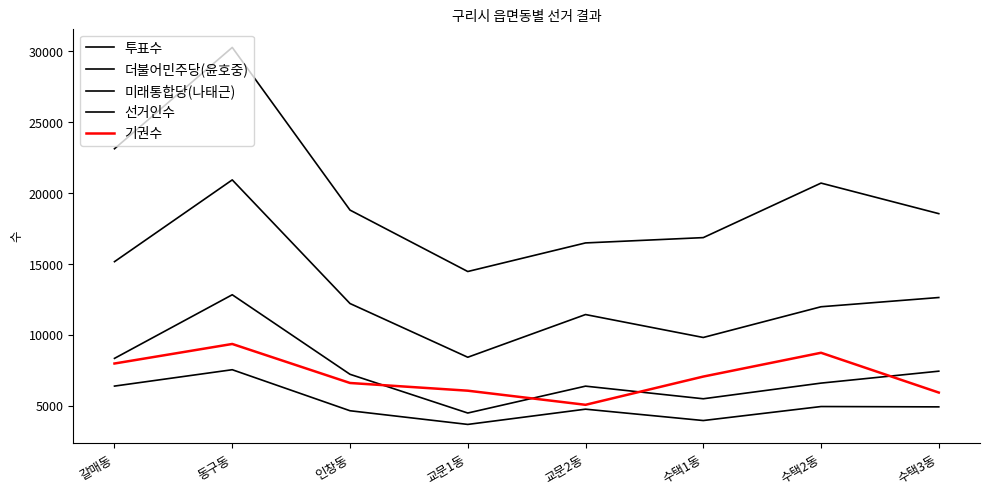

Reading right to left, what are all the values shown in this chart?

투표수: 수택3동=12625	수택2동=11973	수택1동=9805	교문2동=11423	교문1동=8410	인창동=12201	동구동=20925	갈매동=15155
더불어민주당(윤호중): 수택3동=7427	수택2동=6585	수택1동=5480	교문2동=6371	교문1동=4474	인창동=7207	동구동=12820	갈매동=8331
미래통합당(나태근): 수택3동=4908	수택2동=4932	수택1동=3944	교문2동=4746	교문1동=3670	인창동=4635	동구동=7530	갈매동=6375
선거인수: 수택3동=18543	수택2동=20699	수택1동=16852	교문2동=16477	교문1동=14460	인창동=18795	동구동=30272	갈매동=23123
기권수: 수택3동=5918	수택2동=8726	수택1동=7047	교문2동=5054	교문1동=6050	인창동=6594	동구동=9347	갈매동=7968